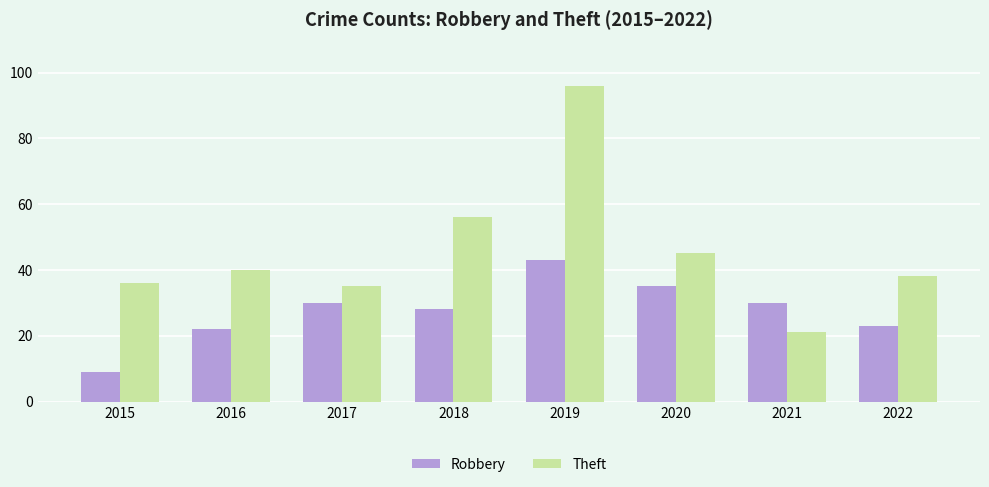

How many categories are shown in the chart?

8